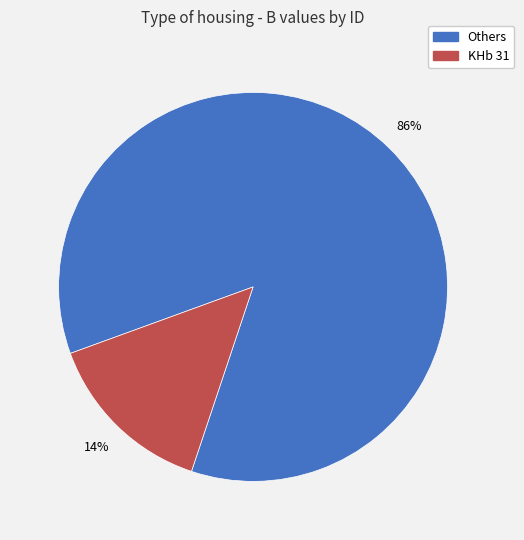

Does any single category account for the majority?

Yes